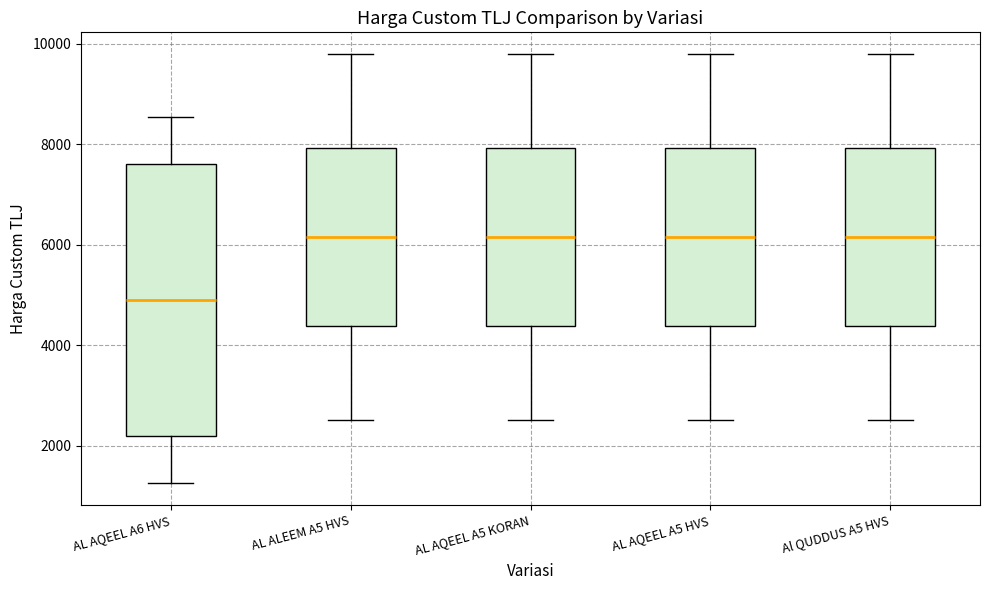

Reading left to right, transcribe this box plot: for each box, give where its median line is, the range the box spans, and where its two whiskers end, as read against the y-axis. The values are not printed on the chart, so give them approximately, as read against the axis.

AL AQEEL A6 HVS: median 5000, box 2200 to 7600, whiskers 1200 to 8600
AL ALEEM A5 HVS: median 6200, box 4400 to 8000, whiskers 2600 to 9800
AL AQEEL A5 KORAN: median 6200, box 4400 to 8000, whiskers 2600 to 9800
AL AQEEL A5 HVS: median 6200, box 4400 to 8000, whiskers 2600 to 9800
Al QUDDUS A5 HVS: median 6200, box 4400 to 8000, whiskers 2600 to 9800